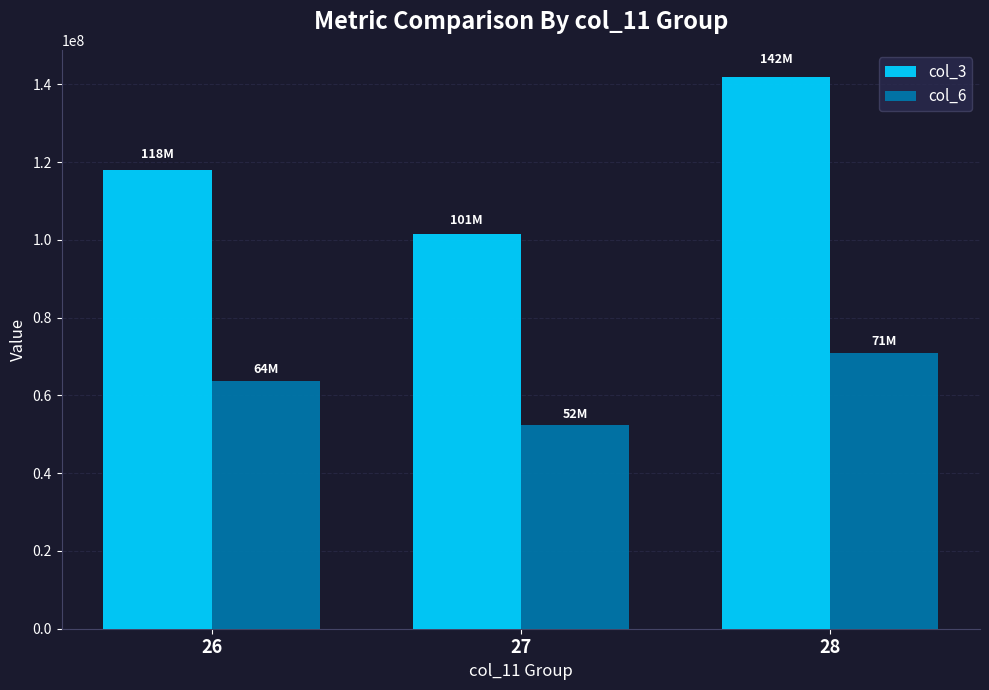

How many bars are there in total?

6